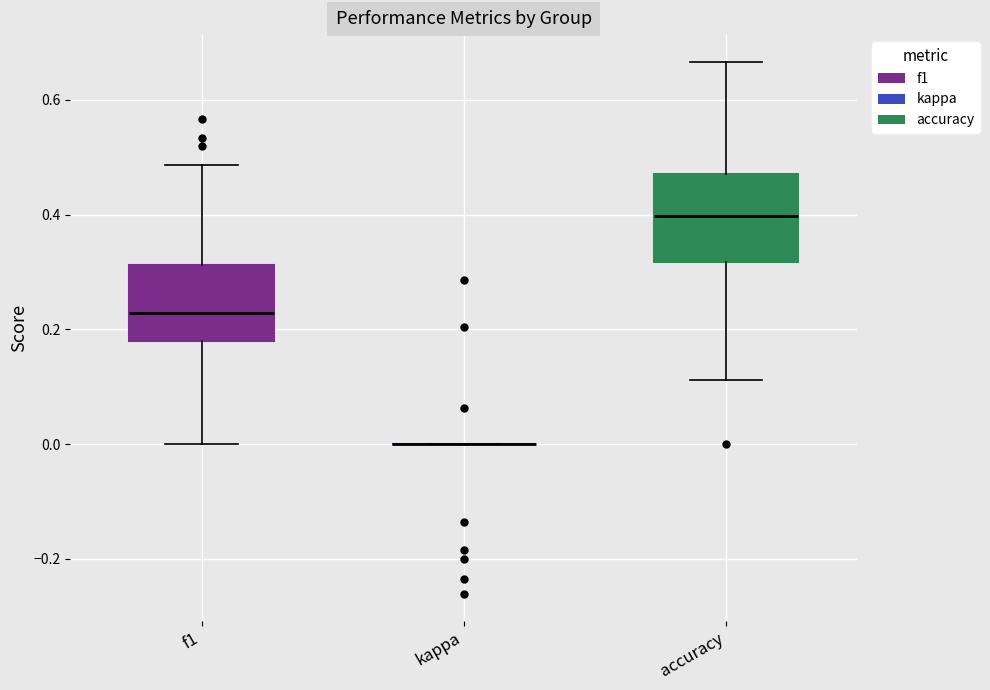

Which box is the tallest, from its lower edge to its upper edge?

accuracy